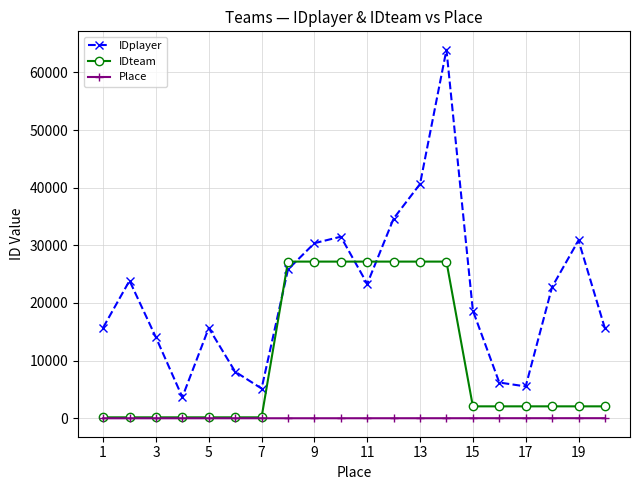

What is the difference between the second highest and minimum values in the IDteam series?

27009